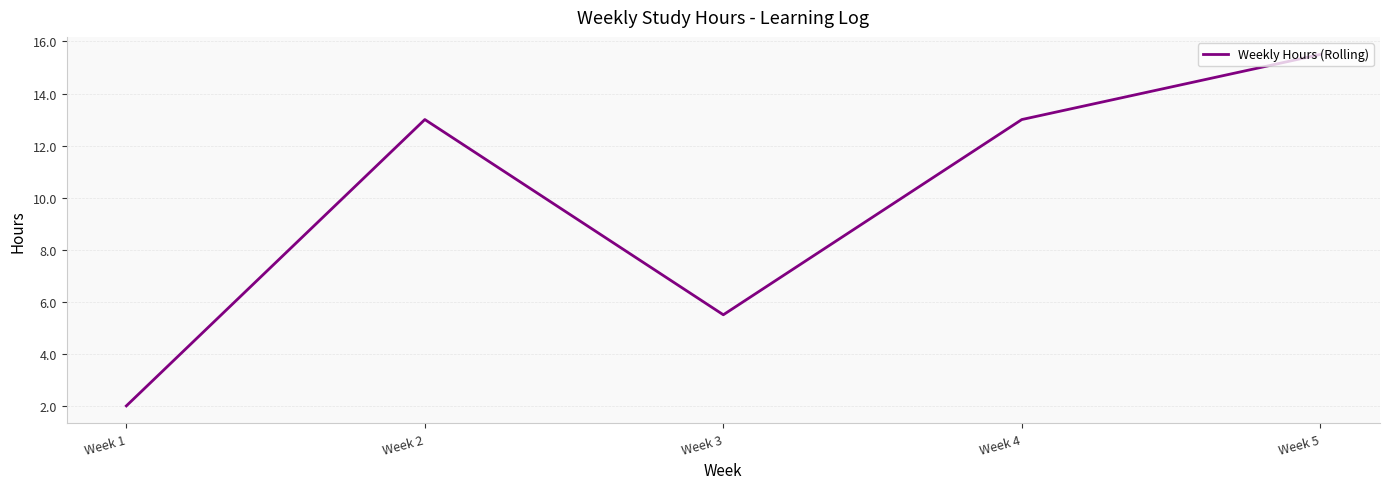

At which label is the value closest to 8?

Week 3